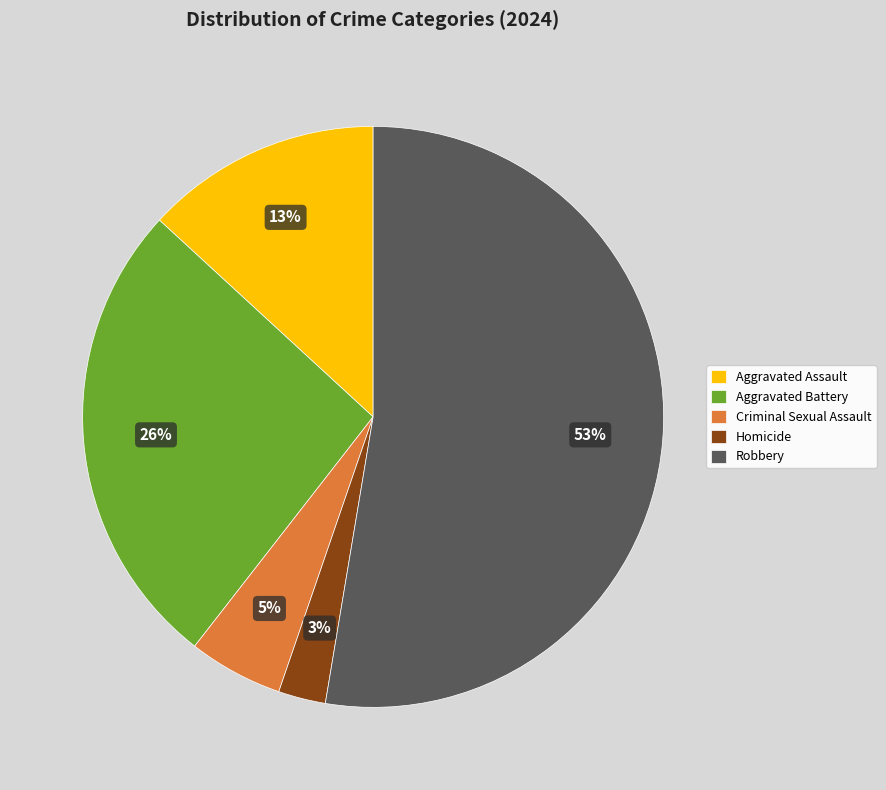

Combined, do Robbery and Aggravated Battery account for over 50%?

Yes